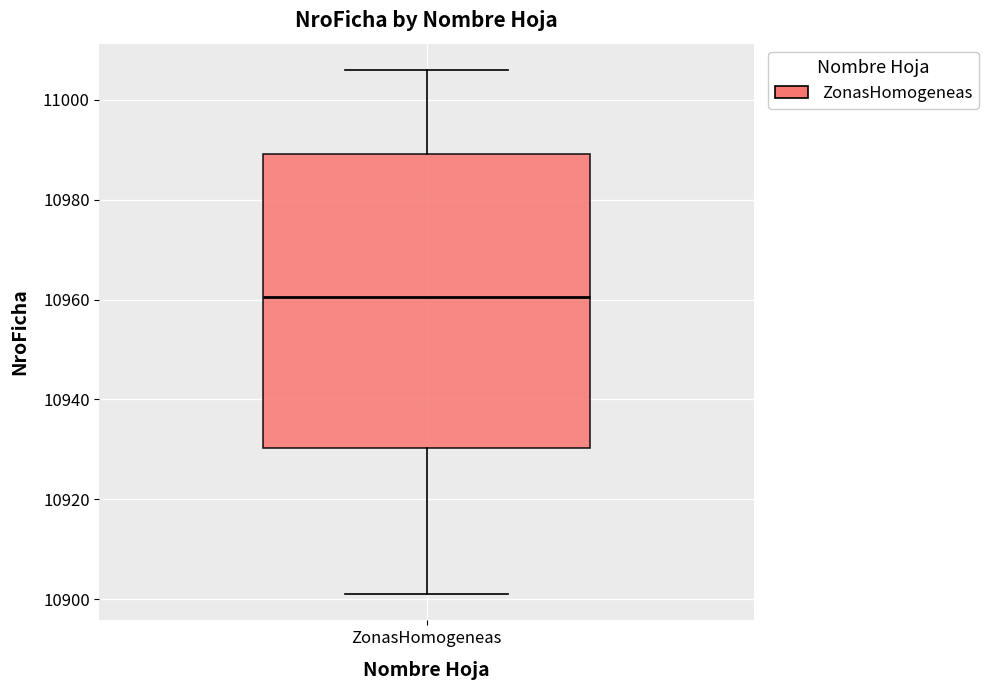

Transcribe this box plot: give where the median line is, the range the box spans, and where the two whiskers end, as read against the y-axis. The values are not printed on the chart, so give them approximately, as read against the axis.

median 10960, box 10930 to 10990, whiskers 10902 to 11006